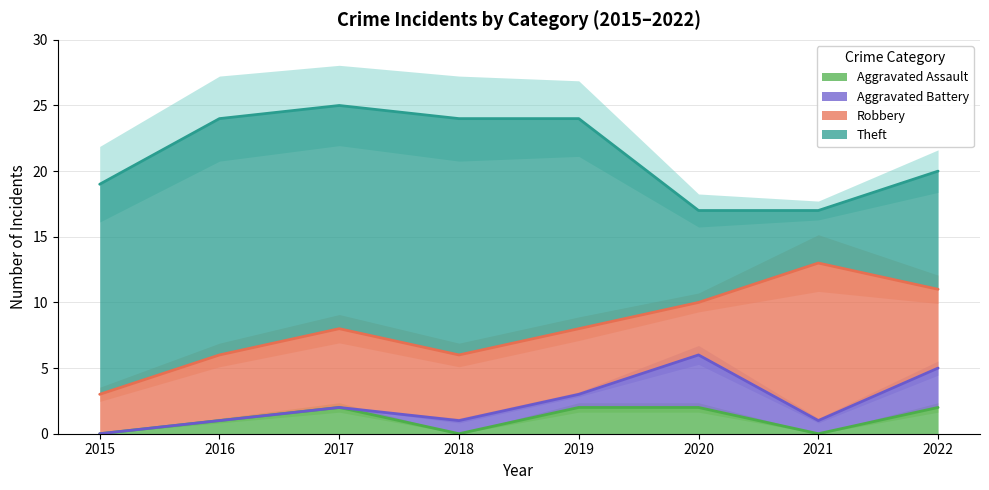

True or false: Aggravated Assault has more than 2 points higher than both neighbors.

False